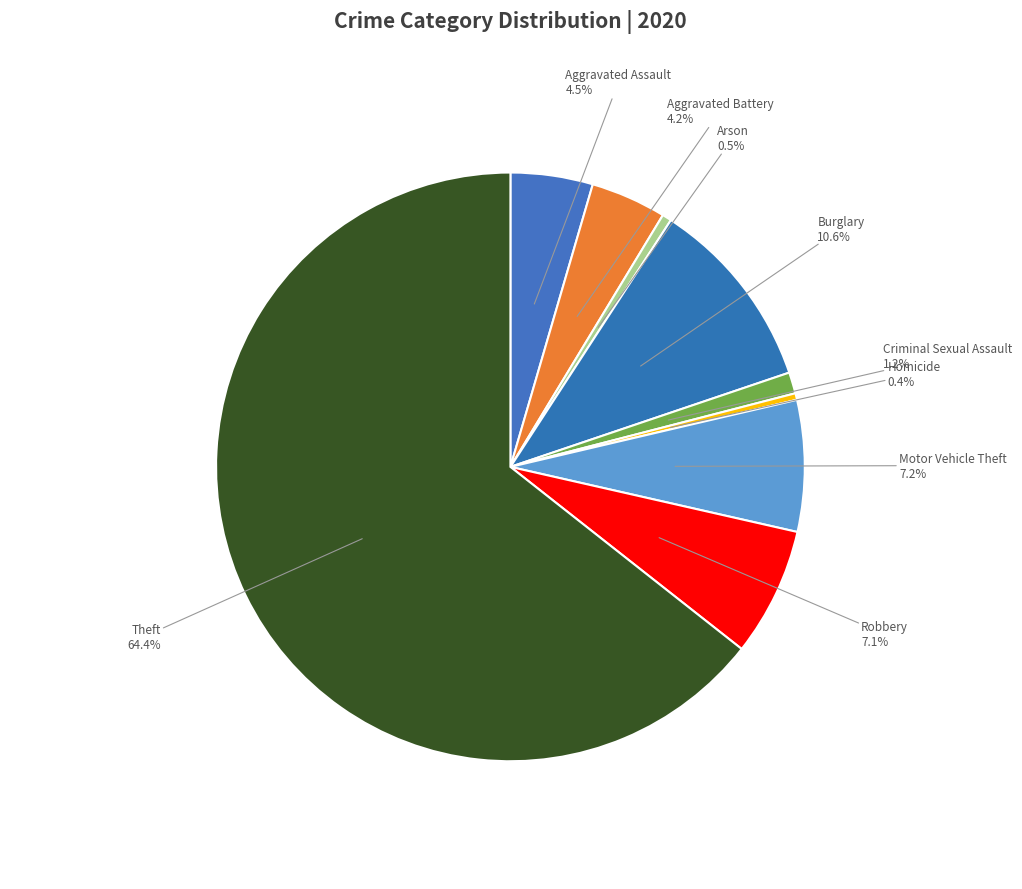

What percentage do Criminal Sexual Assault and Arson together represent?

1.7%